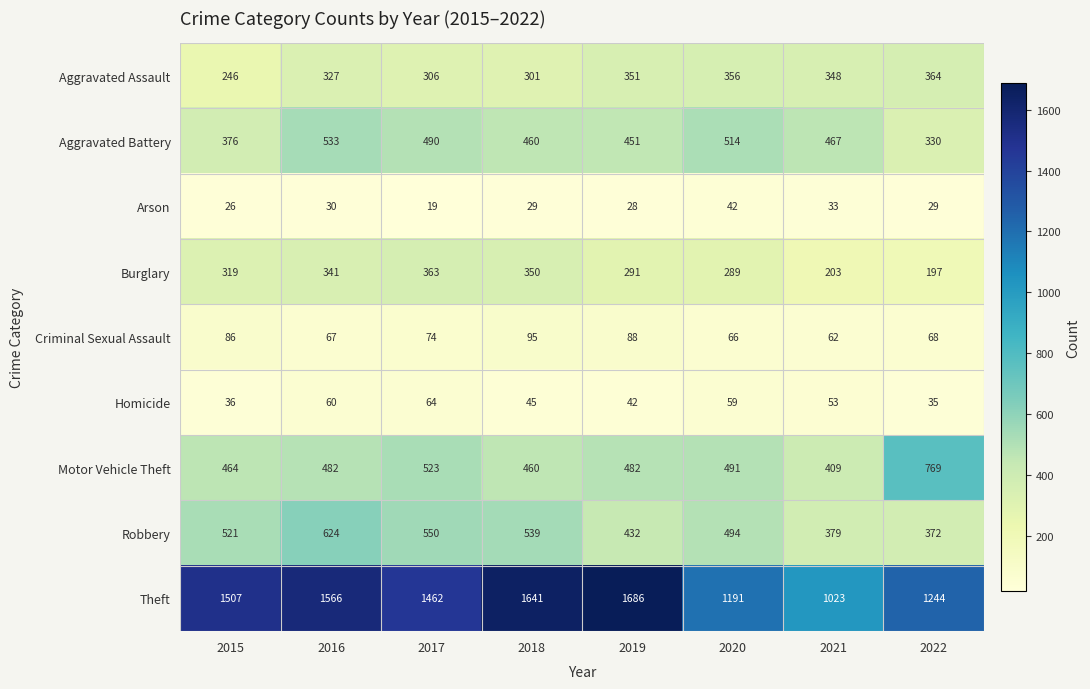

The value of Homicide at 2015 is 58. True or false?

False